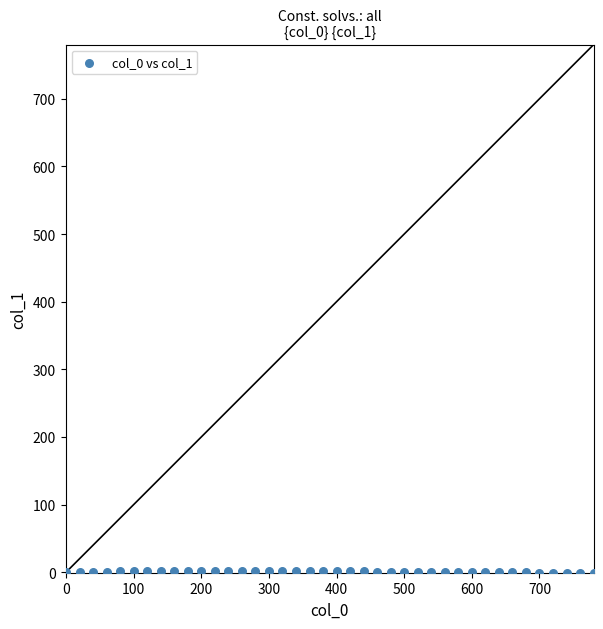

What is the range of X values (max minus min)?

780.0